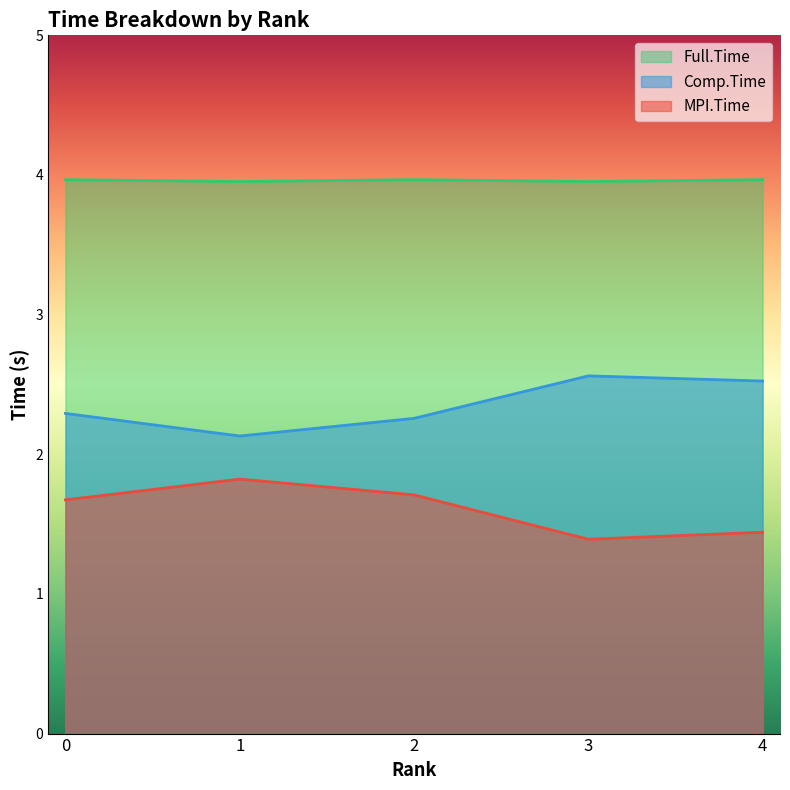

Reading left to right, list all the values displayed in this chart.

MPI.Time: 1.7	1.8	1.7	1.4	1.4
Comp.Time: 2.3	2.1	2.3	2.6	2.5
Full.Time: 4.0	4.0	4.0	4.0	4.0